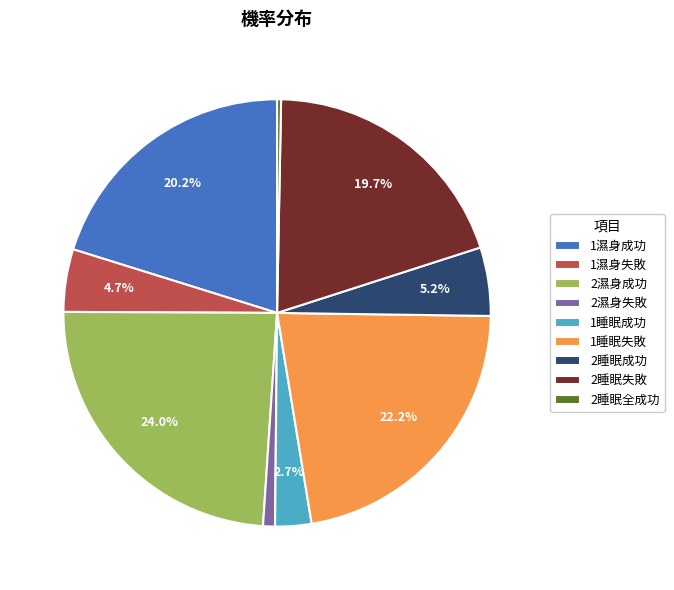

Combined, what portion of the pie is 2睡眠成功 and 1濕身失敗?

9.9%